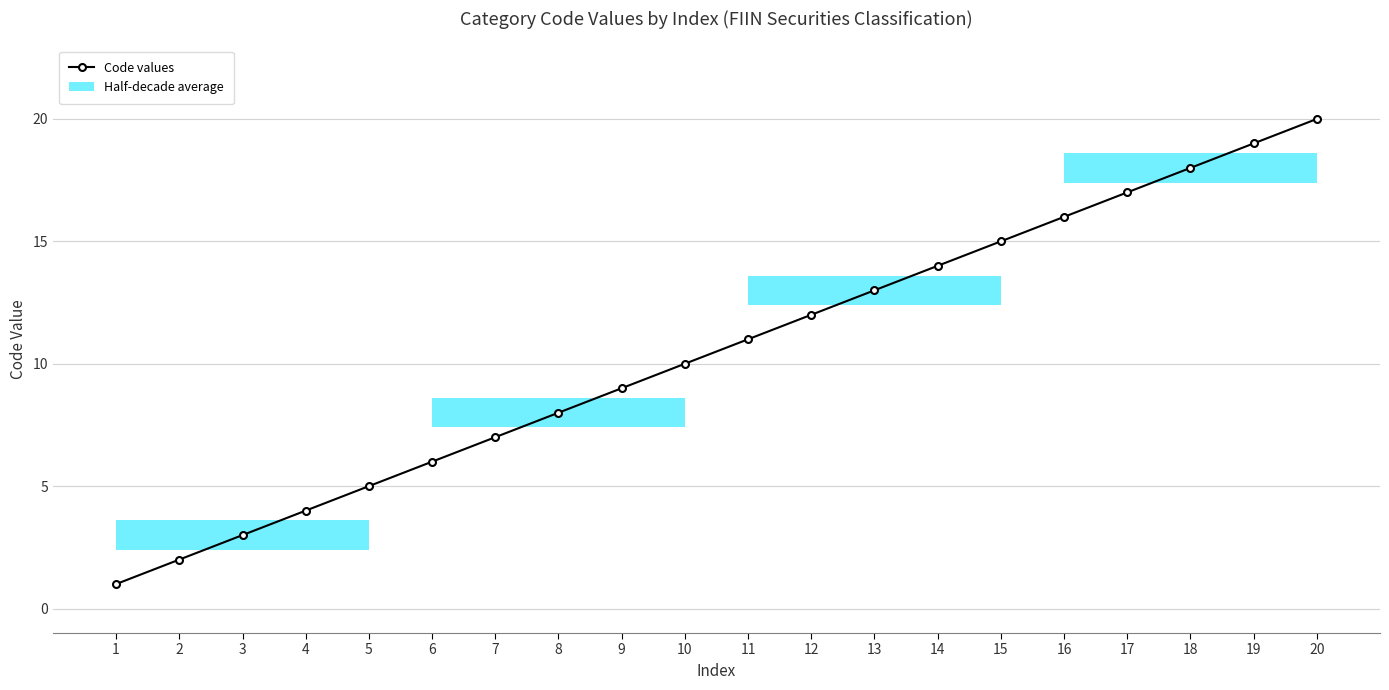

What is the value of the 12th bar from the left?

12